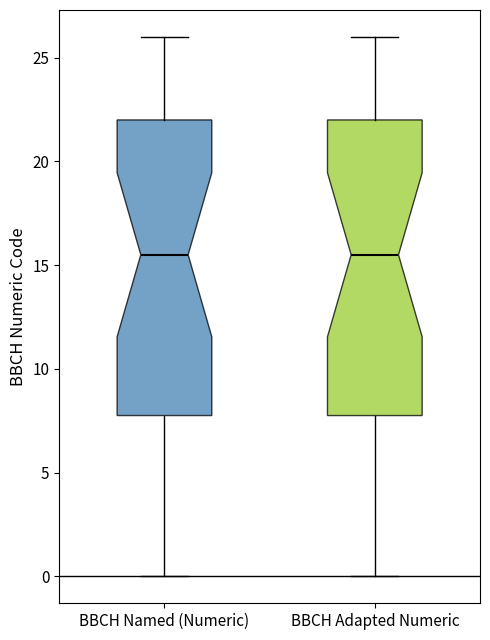

Reading left to right, transcribe this box plot: for each box, give where its median line is, the range the box spans, and where its two whiskers end, as read against the y-axis. The values are not printed on the chart, so give them approximately, as read against the axis.

BBCH Named (Numeric): median 15.5, box 8.0 to 22.0, whiskers 0.0 to 26.0
BBCH Adapted Numeric: median 15.5, box 8.0 to 22.0, whiskers 0.0 to 26.0